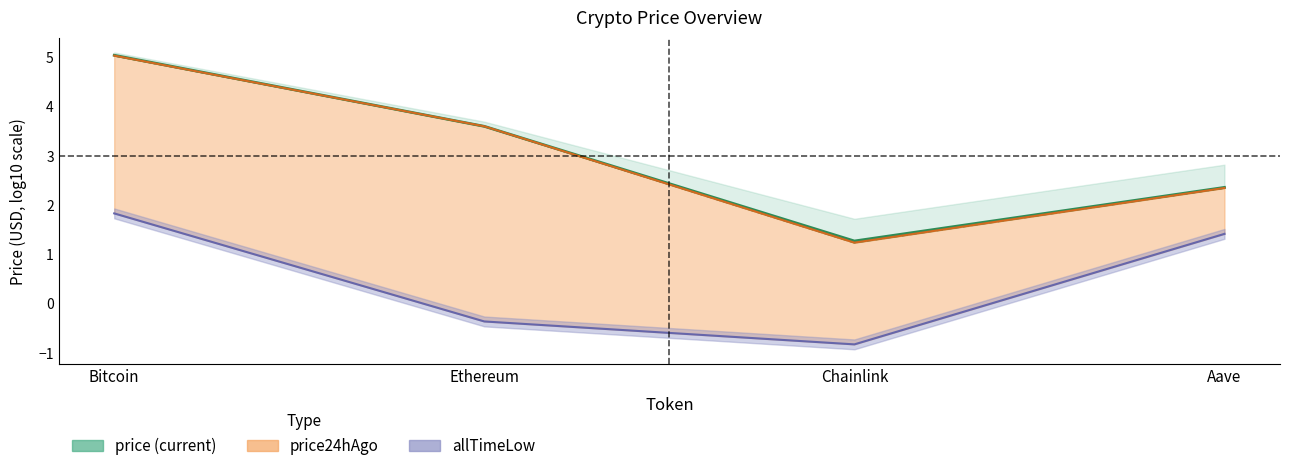

How many intersections are there between price24hAgo and price?

2